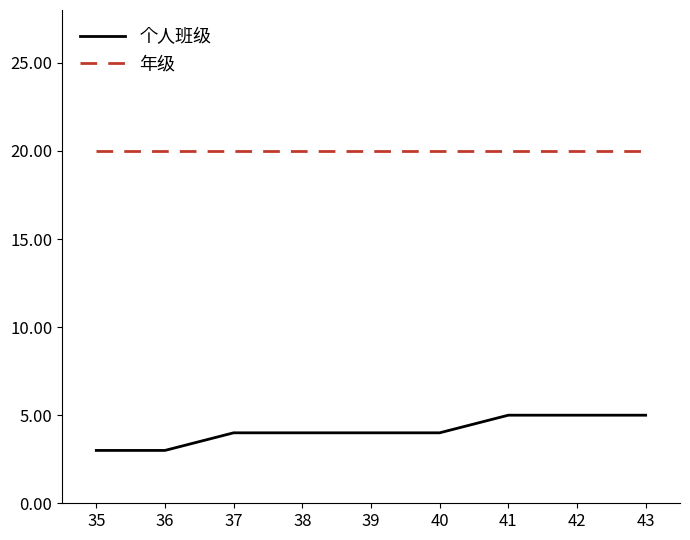

True or false: 年级 and 个人班级 cross at least once.

False